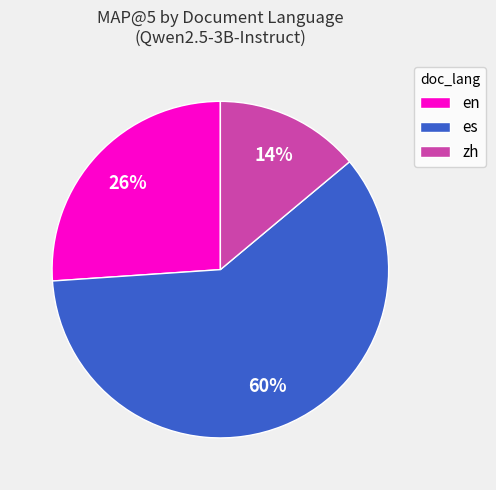

What is the largest slice in the pie chart?

es